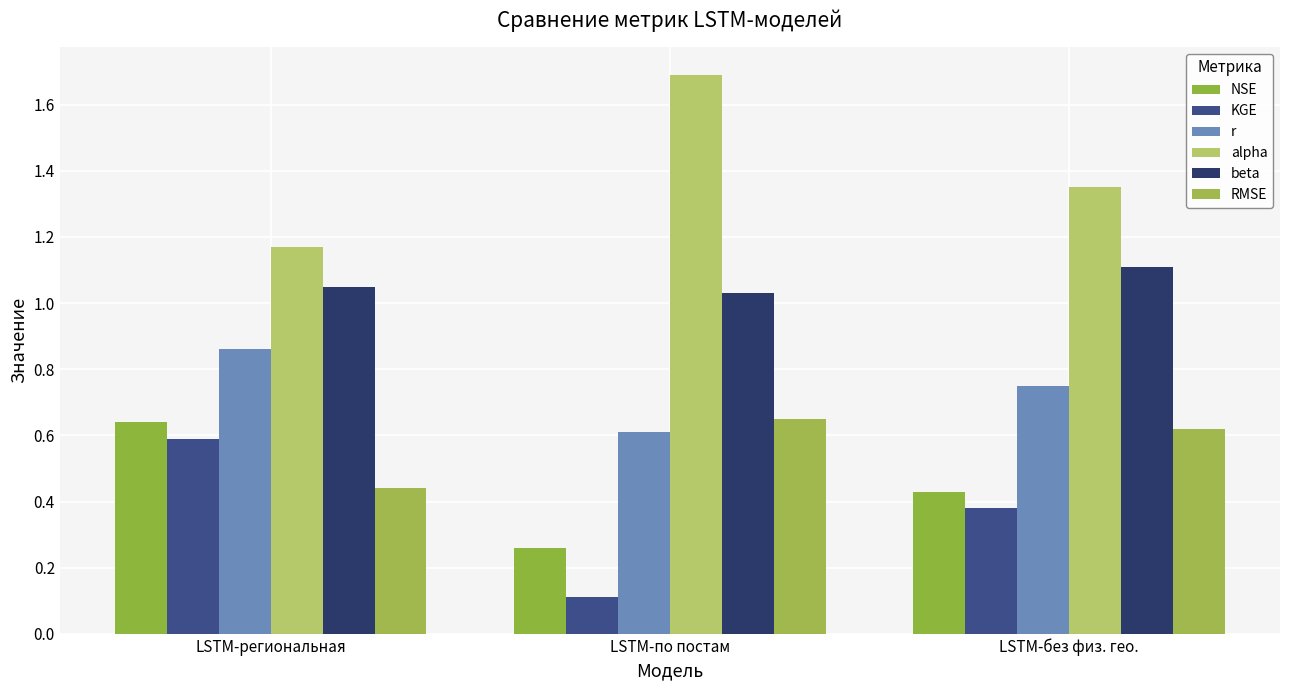

Is it true that r equals 1.5 at LSTM-региональная?

False